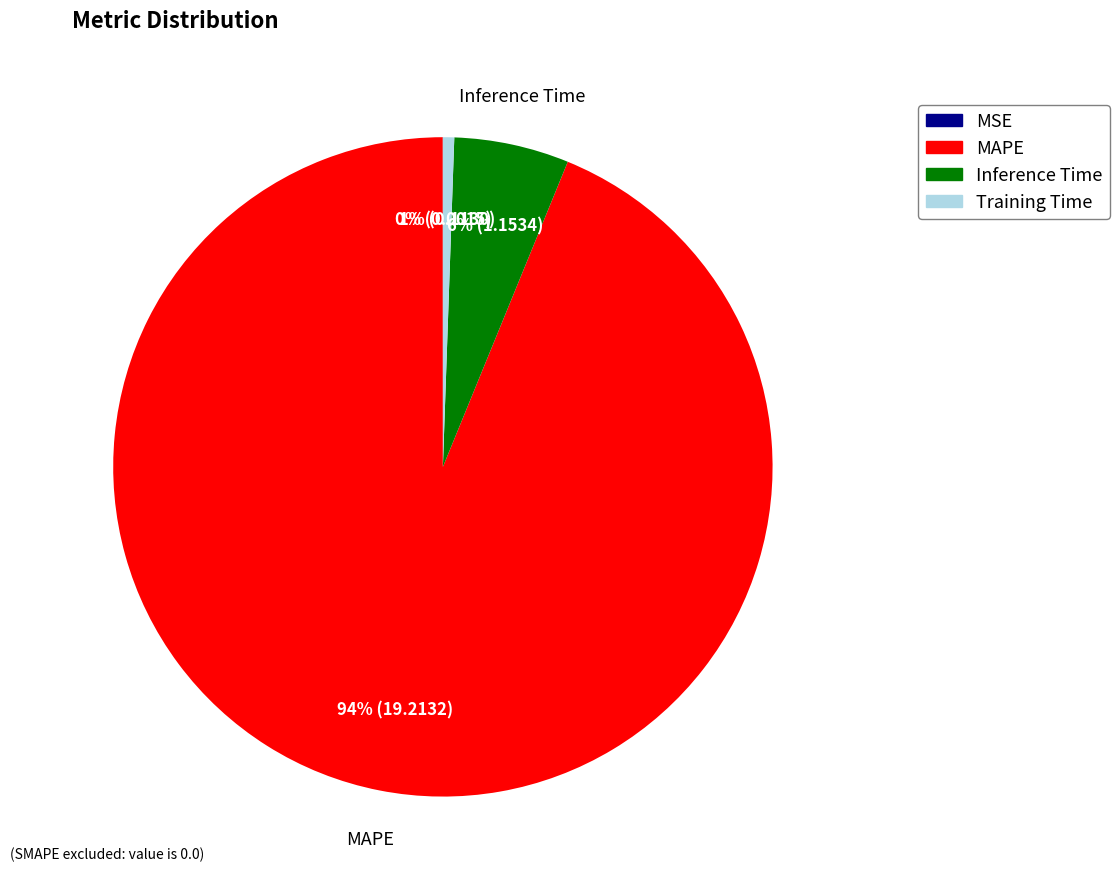

Between Inference Time and MAPE, which is larger?

MAPE